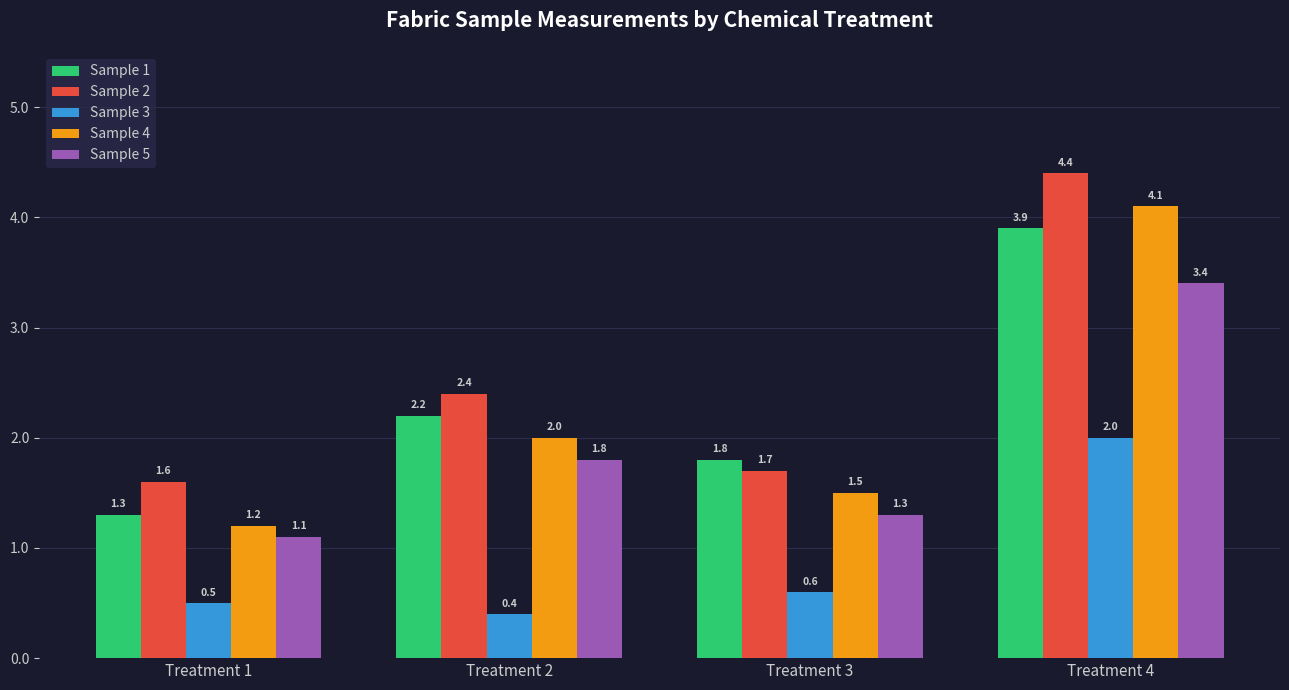

How many groups of bars are there?

4